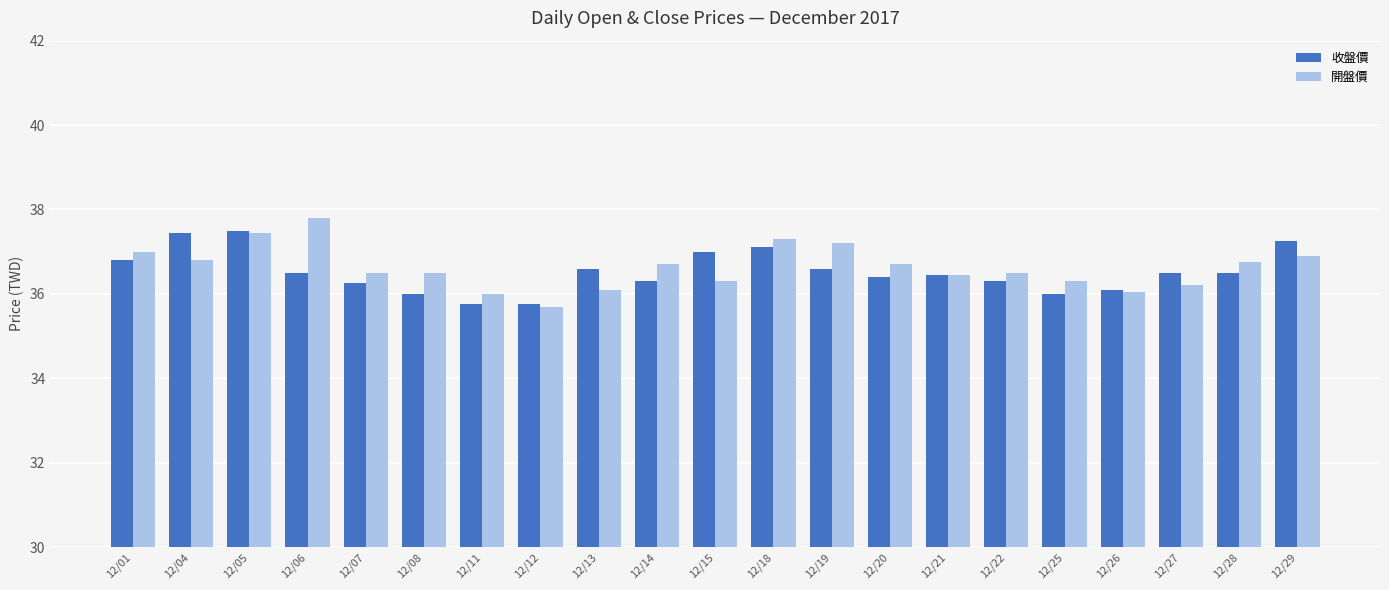

What is the value of the 收盤價 bar at the 16th from the left?

36.3